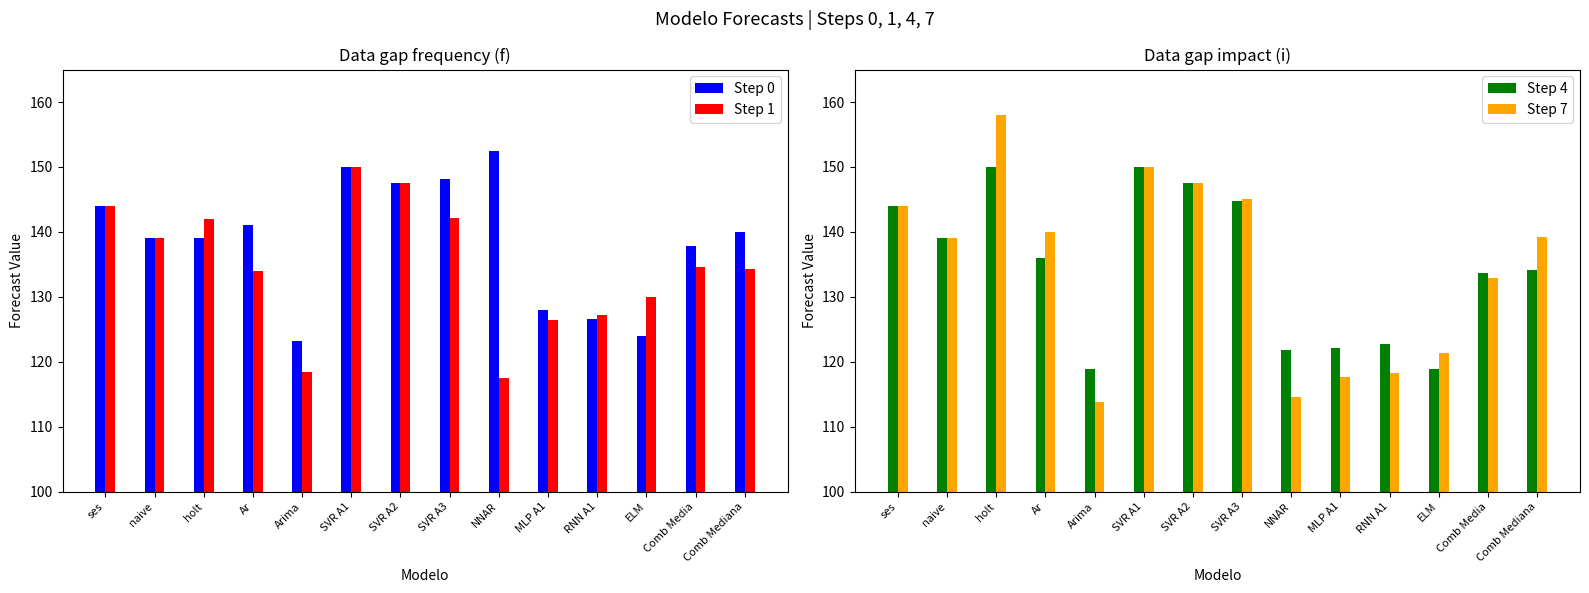

Read the Step 7 value at MLP A1.

117.7